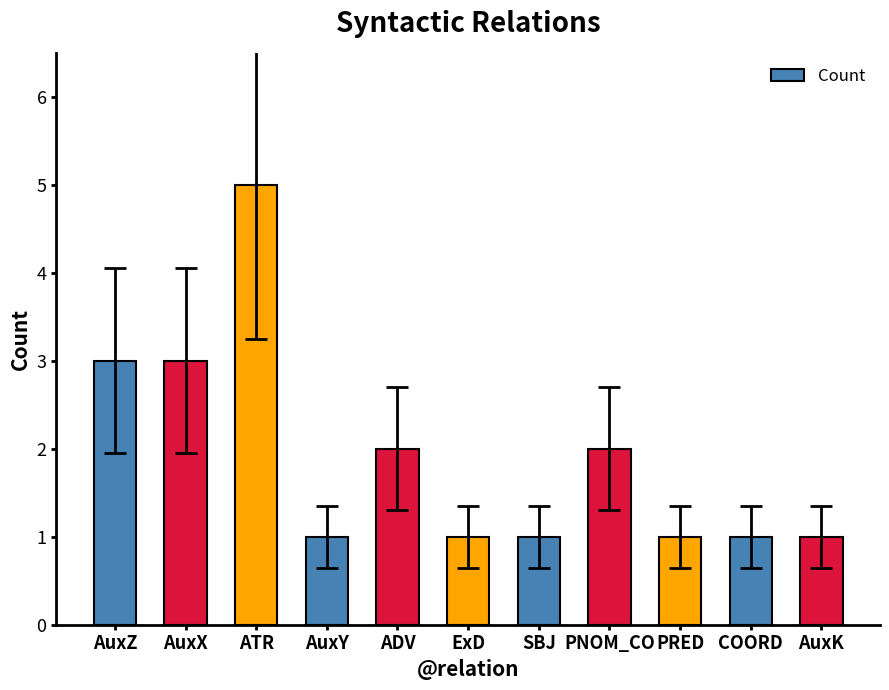

Approximately how many times larger is the value at SBJ compared to PRED?

1.0